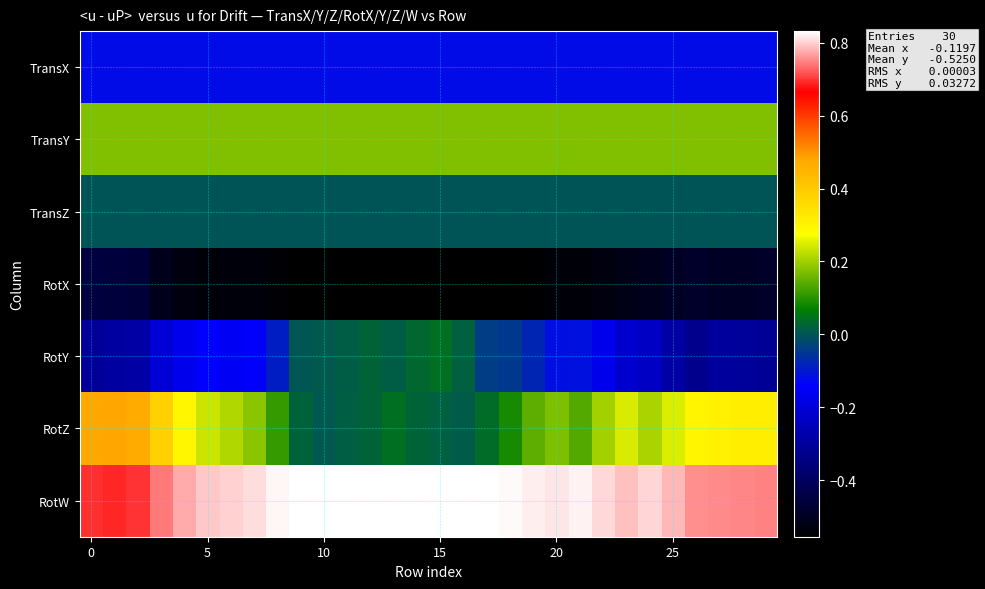

At how many categories does at least one series exceed 0?

30